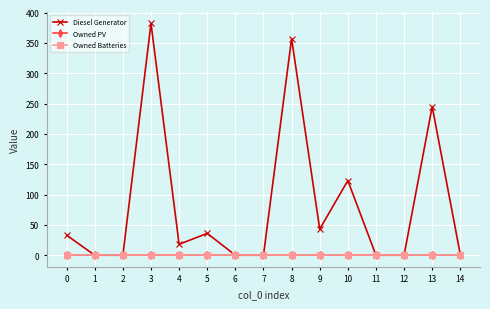

True or false: Diesel Generator and Owned Batteries intersect in this chart.

False